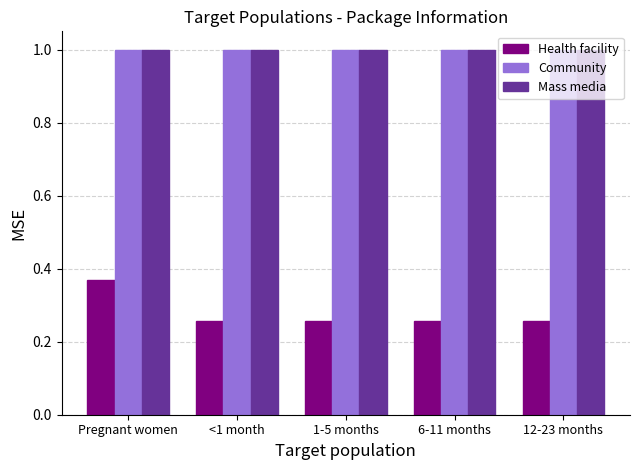

How many series are shown in this chart?

3